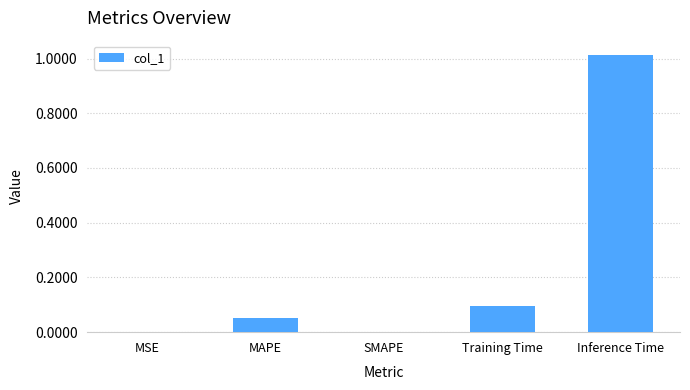

Are the bars grouped side by side (vs. stacked)?

No